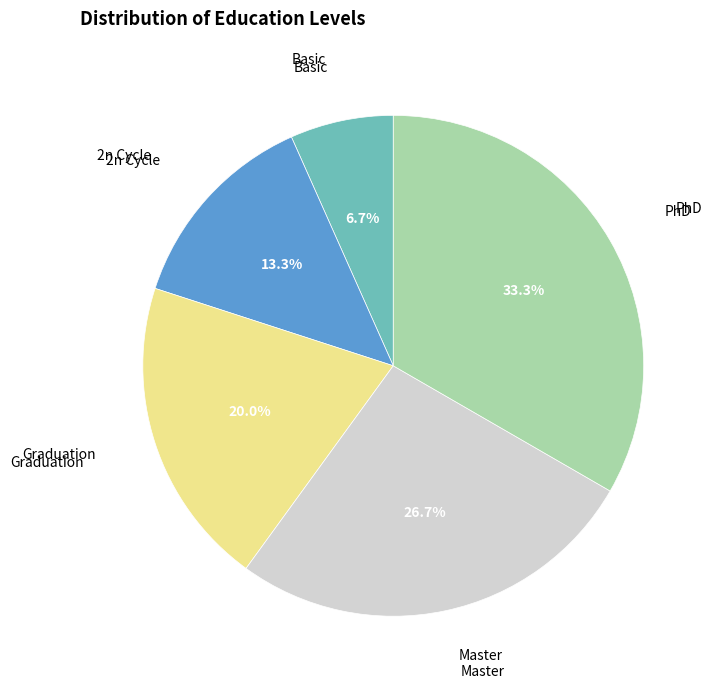

Is there a majority slice in this chart?

No